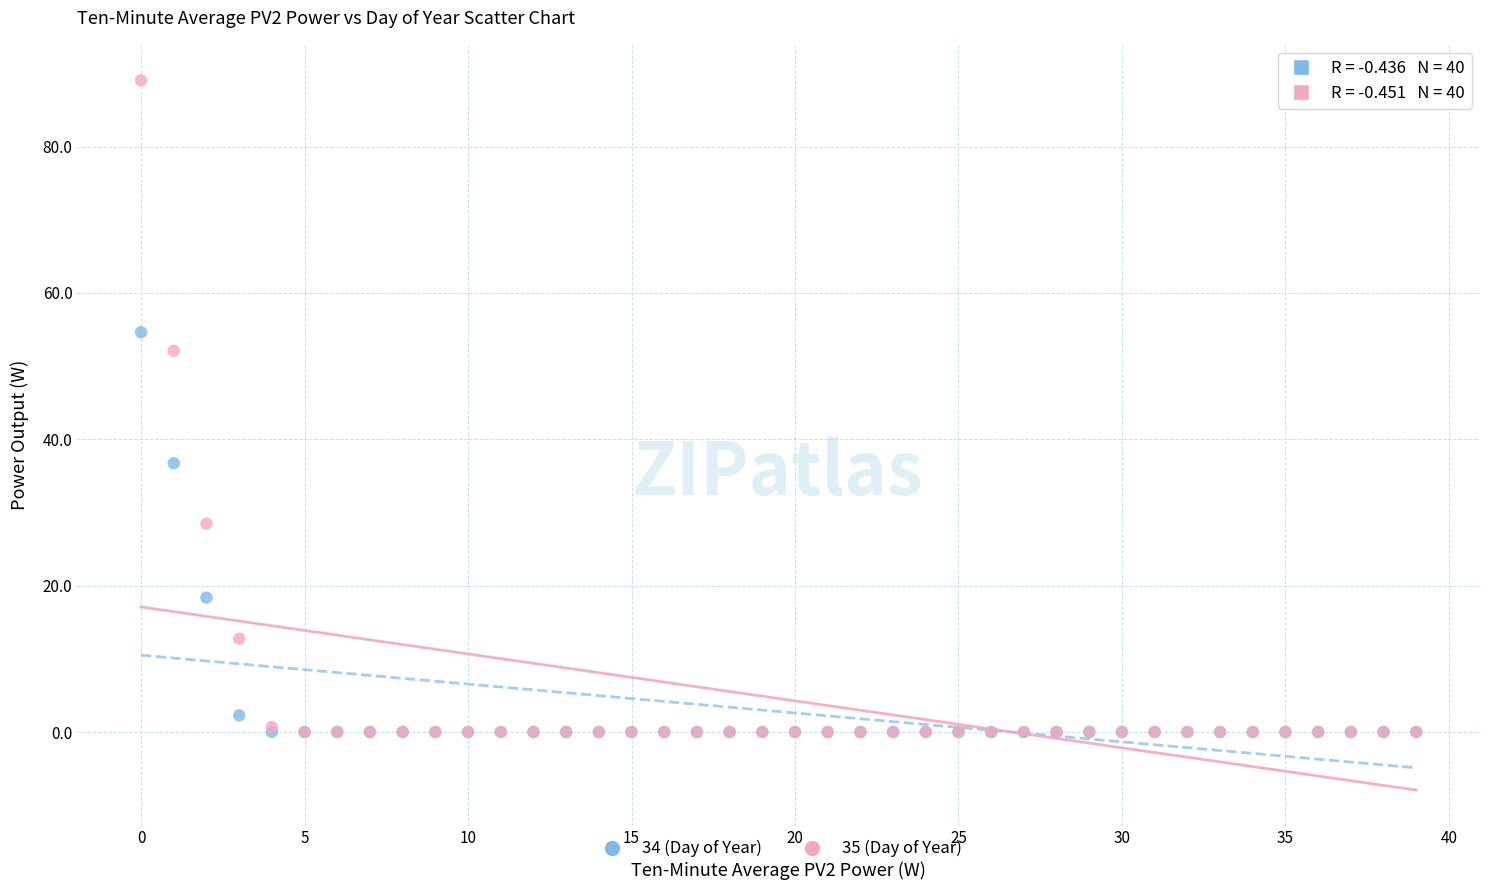

In the 34 (Day of Year) series, what Y value is closest to 27?

18.4